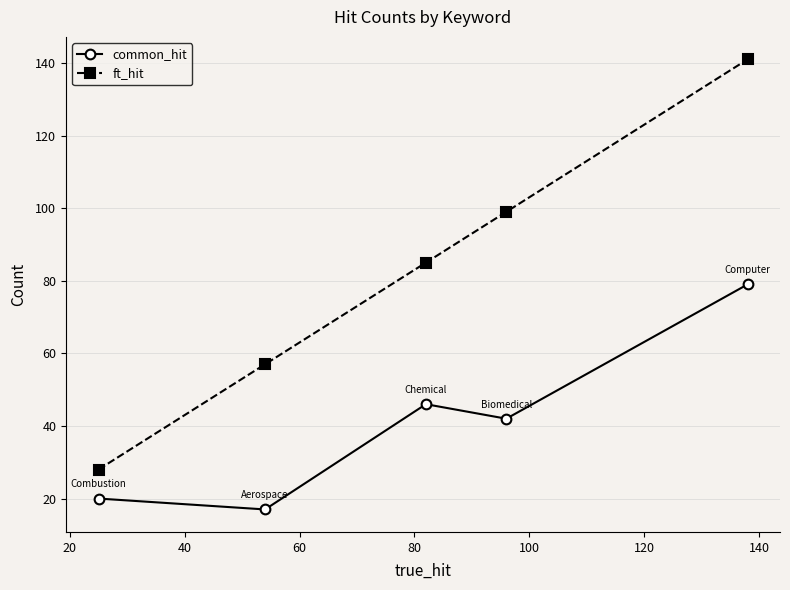

List the series in order of their overall mean, highest first.

ft_hit, common_hit